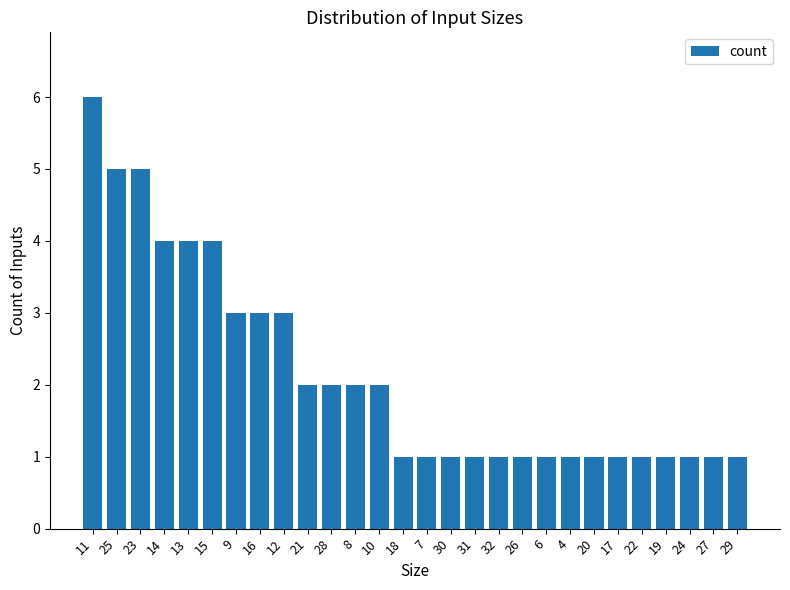

Count the number of data series in this chart.

1